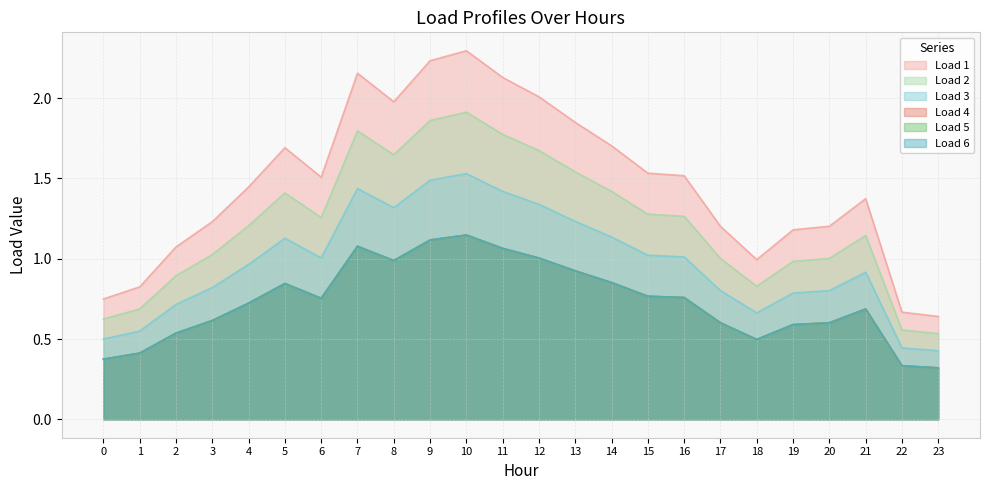

What is the value of the Load 2 point at the 23rd from the left?

0.6